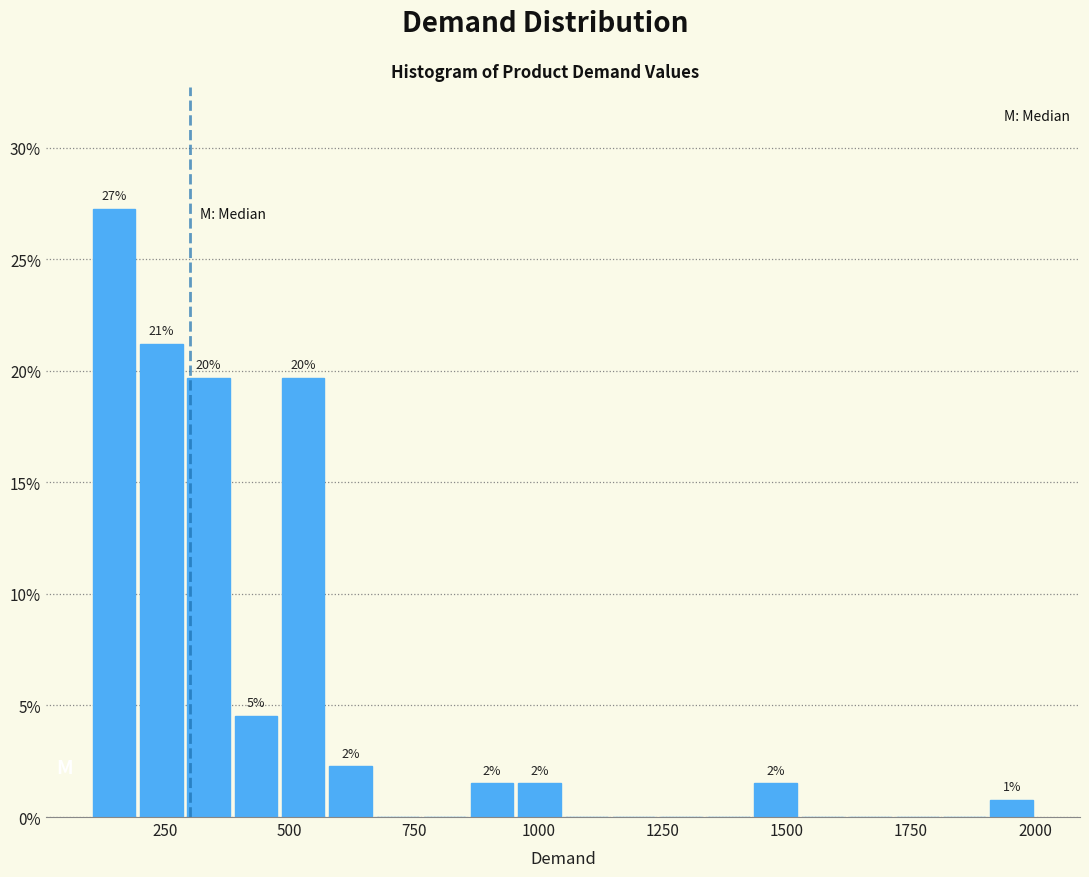

Around what value on the x-axis is the tallest bar? Give the approximate position of its centre, as read against the axis.

150